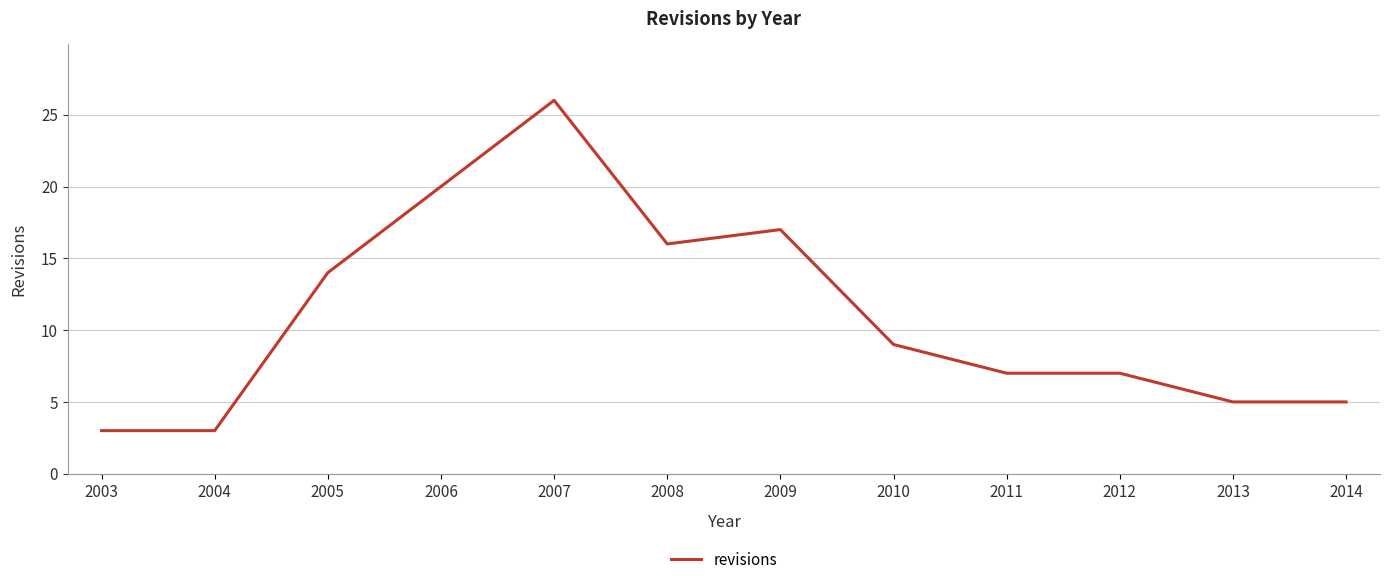

What is the ratio of the value at 2009 to the value at 2014?

3.4